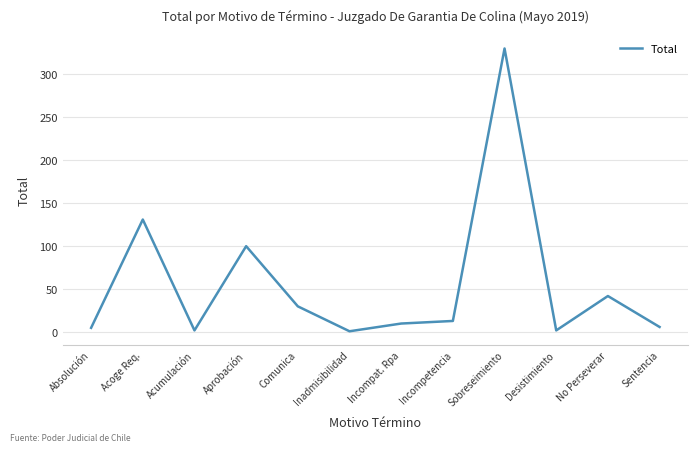

At which category does the chart reach its peak across all series?

Sobreseimiento